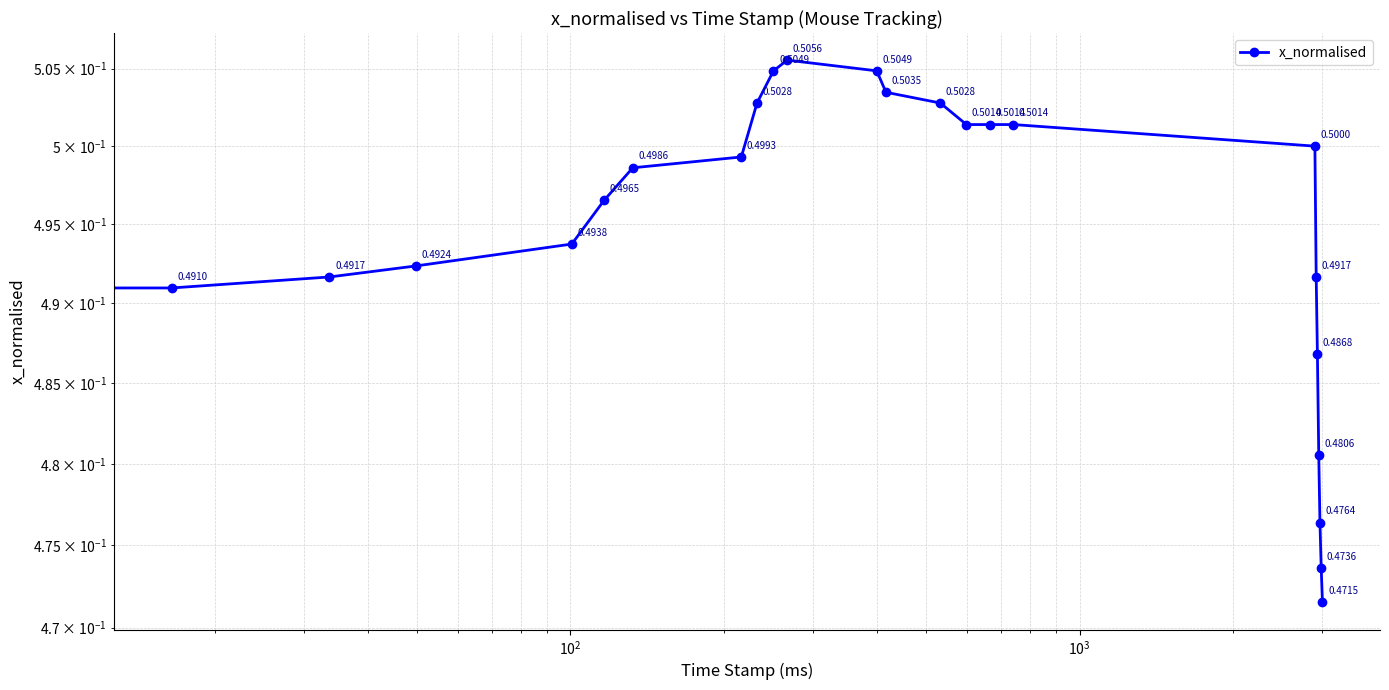

Is this an area chart (filled region under the line)?

No